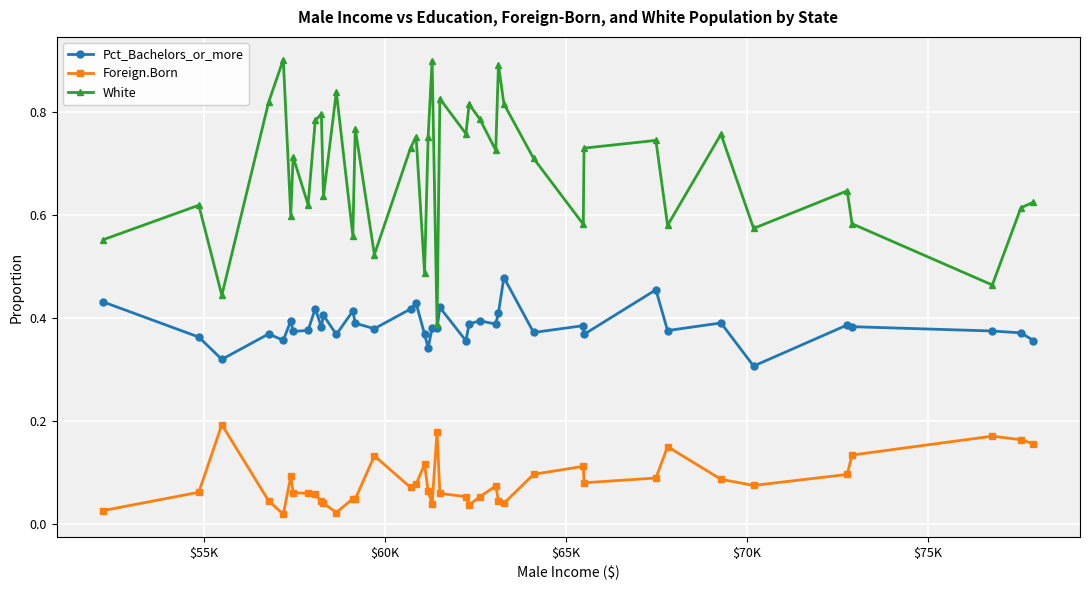

Rank the series by their maximum value, from highest to lowest.

White, Pct_Bachelors_or_more, Foreign.Born